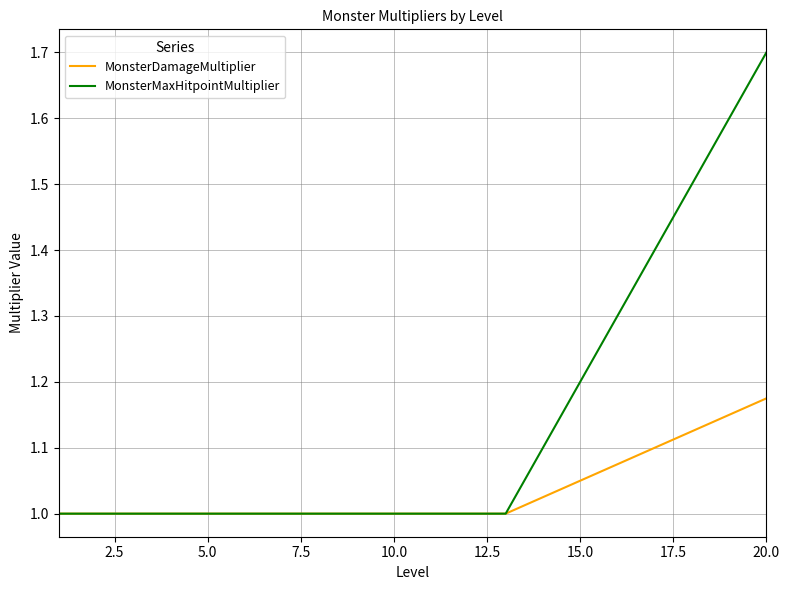

Which series has the largest total across all categories?

MonsterMaxHitpointMultiplier